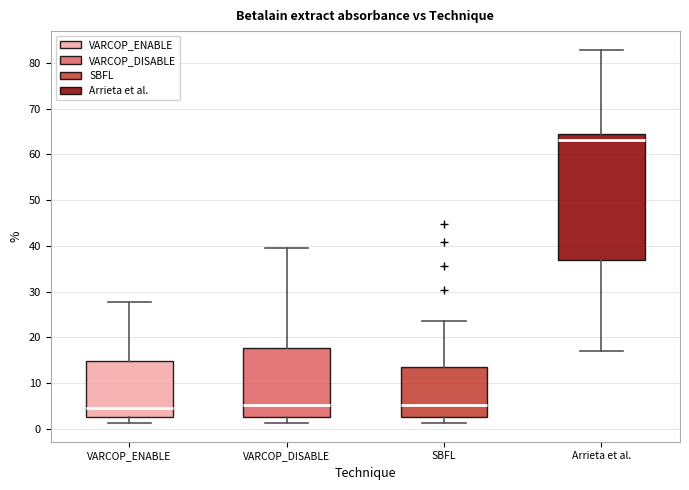

Where is the lower edge of the box for SBFL on the y-axis? The values are not printed on the chart, so give them approximately, as read against the axis.

3